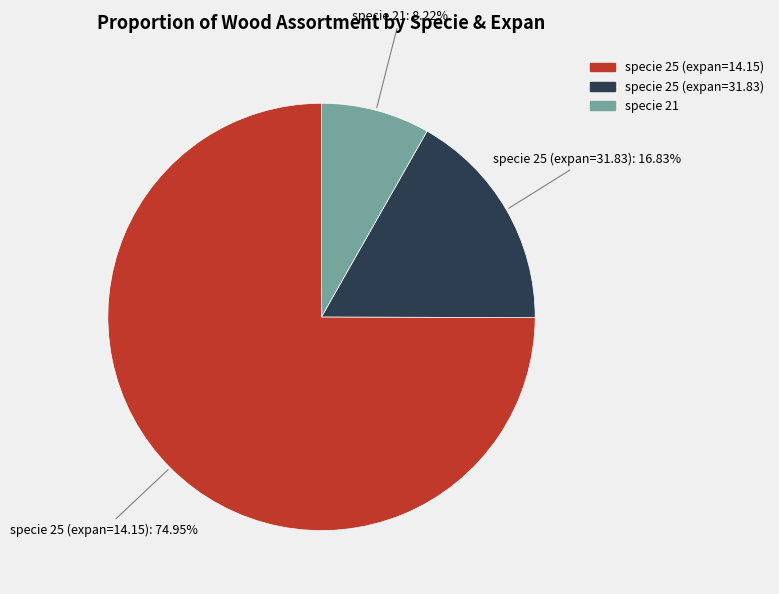

Is there any slice that represents more than half of the pie?

Yes